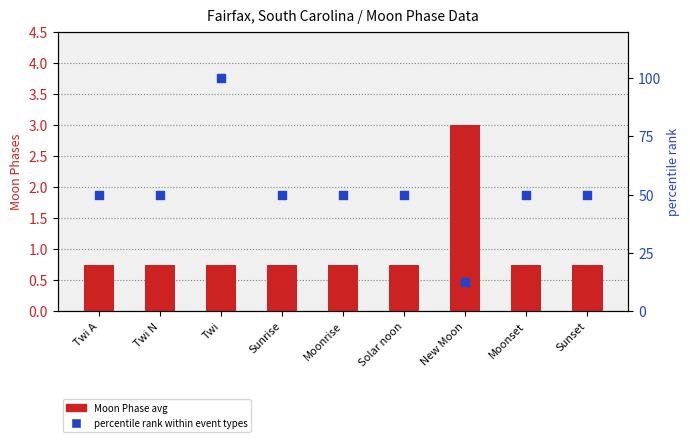

Which series contains the highest Y value?

percentile rank within event types